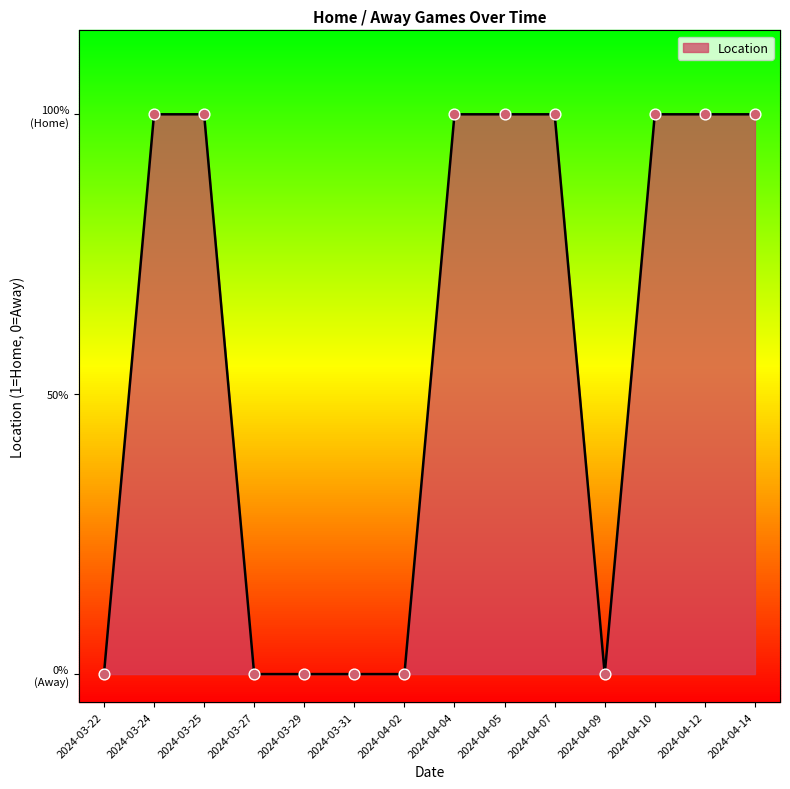

What is the change in value from 2024-03-24 to 2024-04-02?

-1